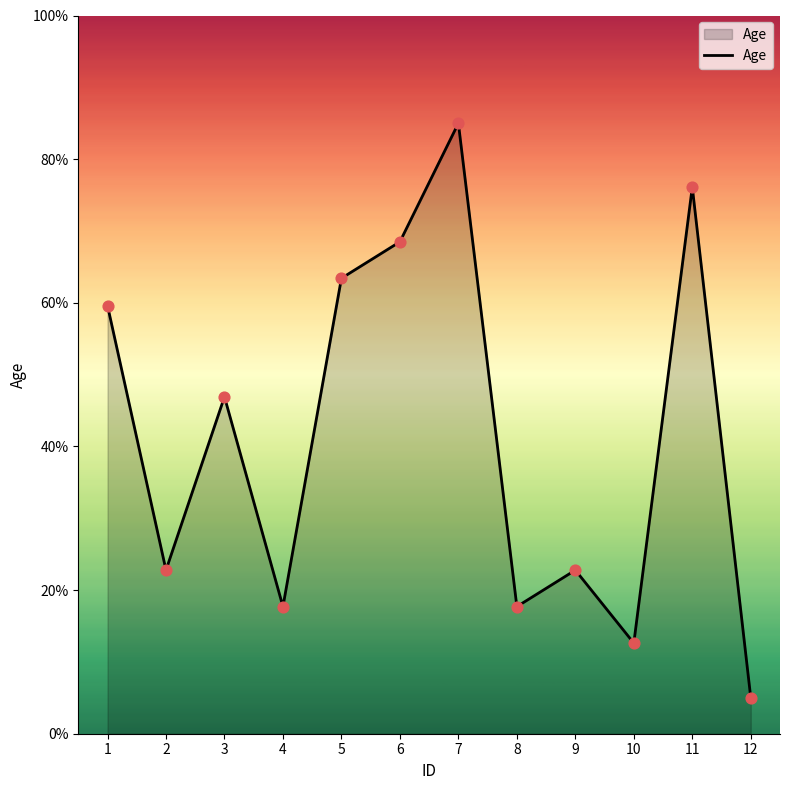

Between 11 and 7, which is larger?

7